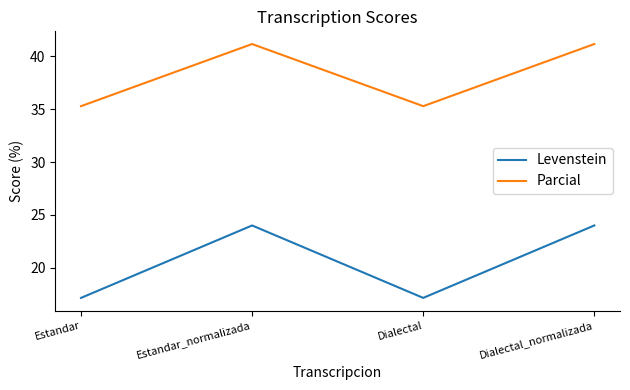

What position from the right is Estandar?

4